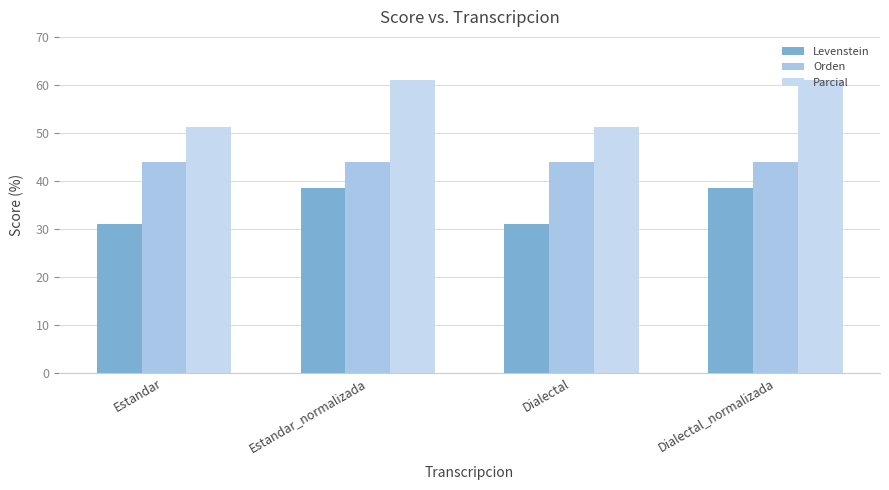

What is the highest value of the Orden series?

43.9